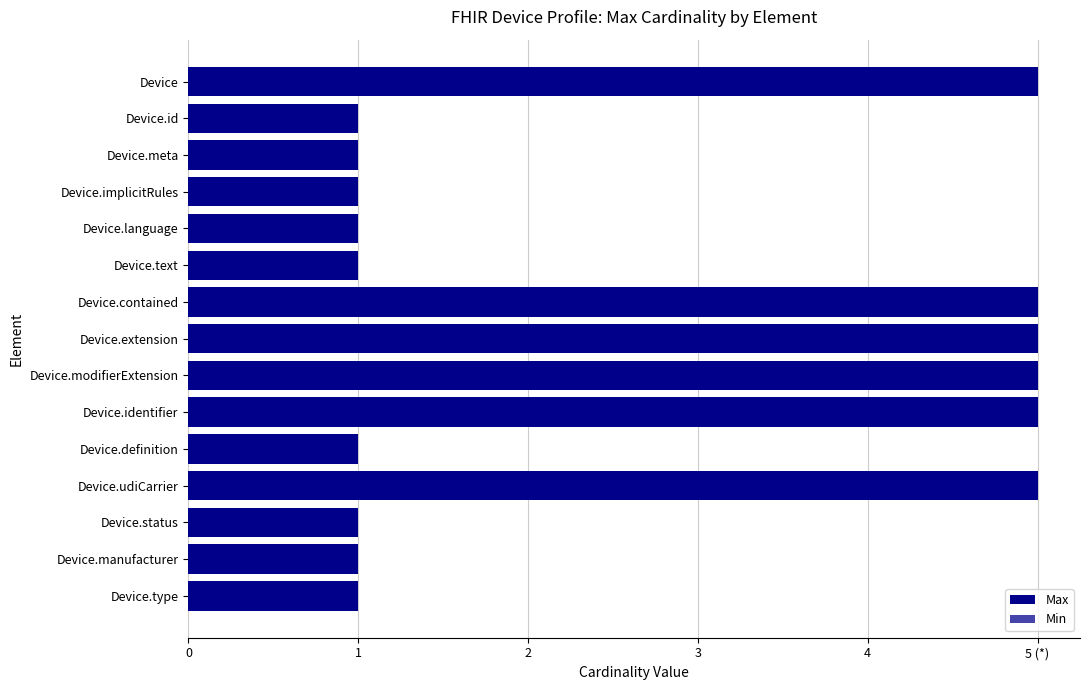

Does the chart contain any negative values?

No